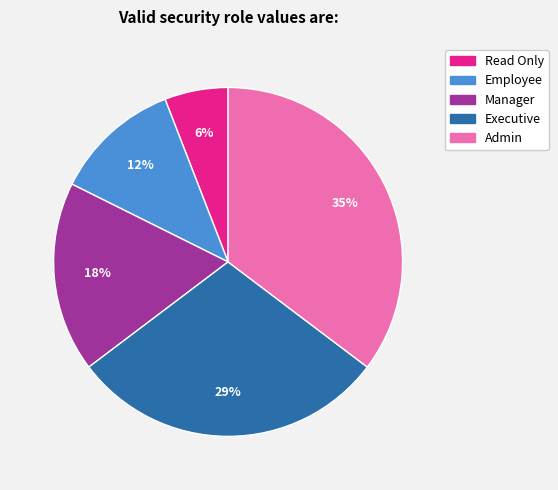

Combined, do Employee and Manager account for over 50%?

No